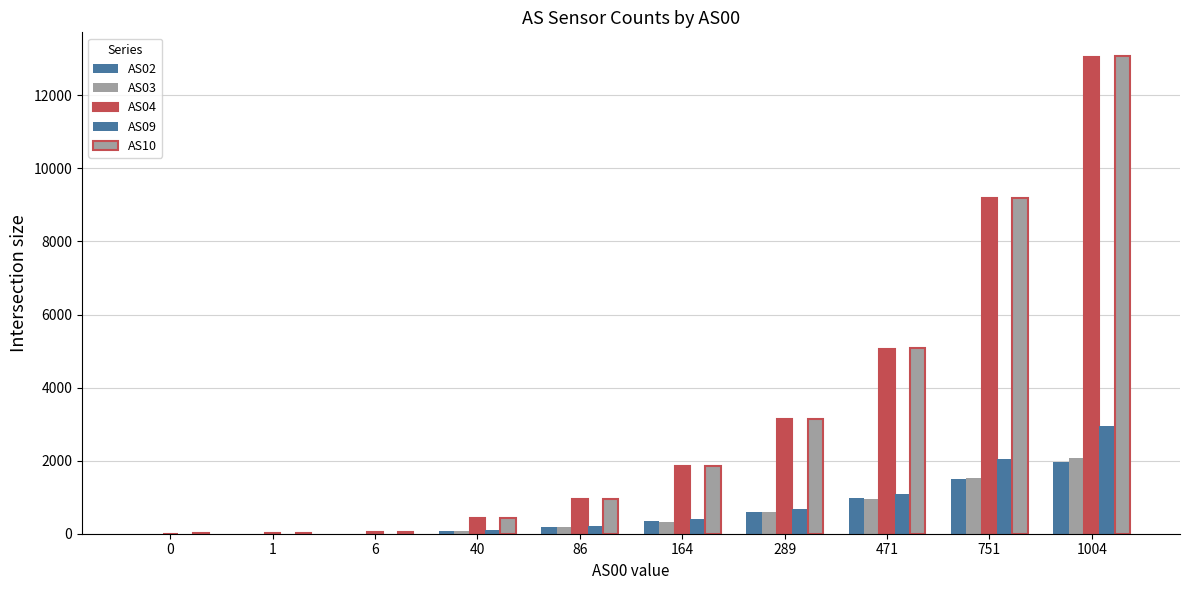

How many series are shown in this chart?

5